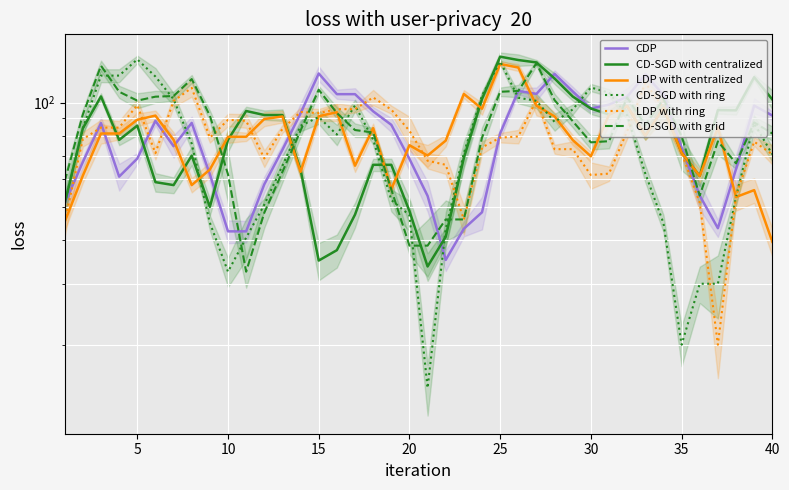

Between 19 and 30, which is larger?

30